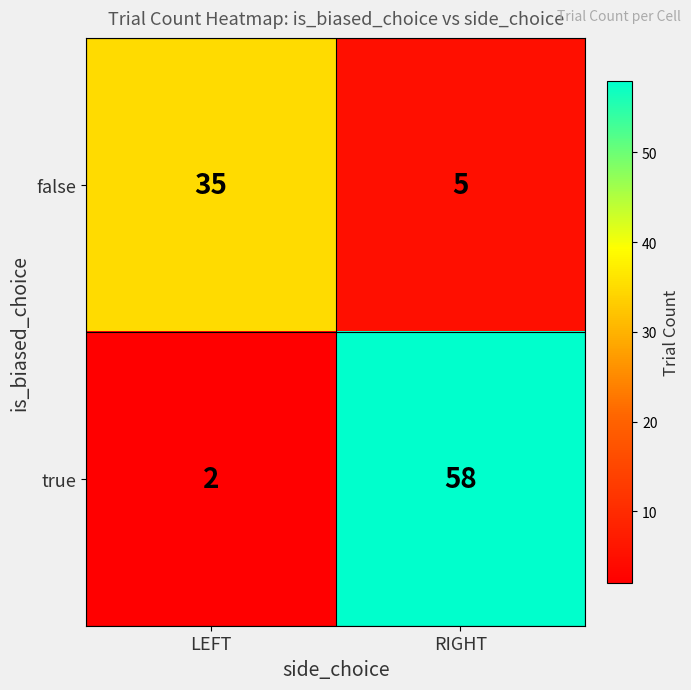

Which series has the largest total across all categories?

true